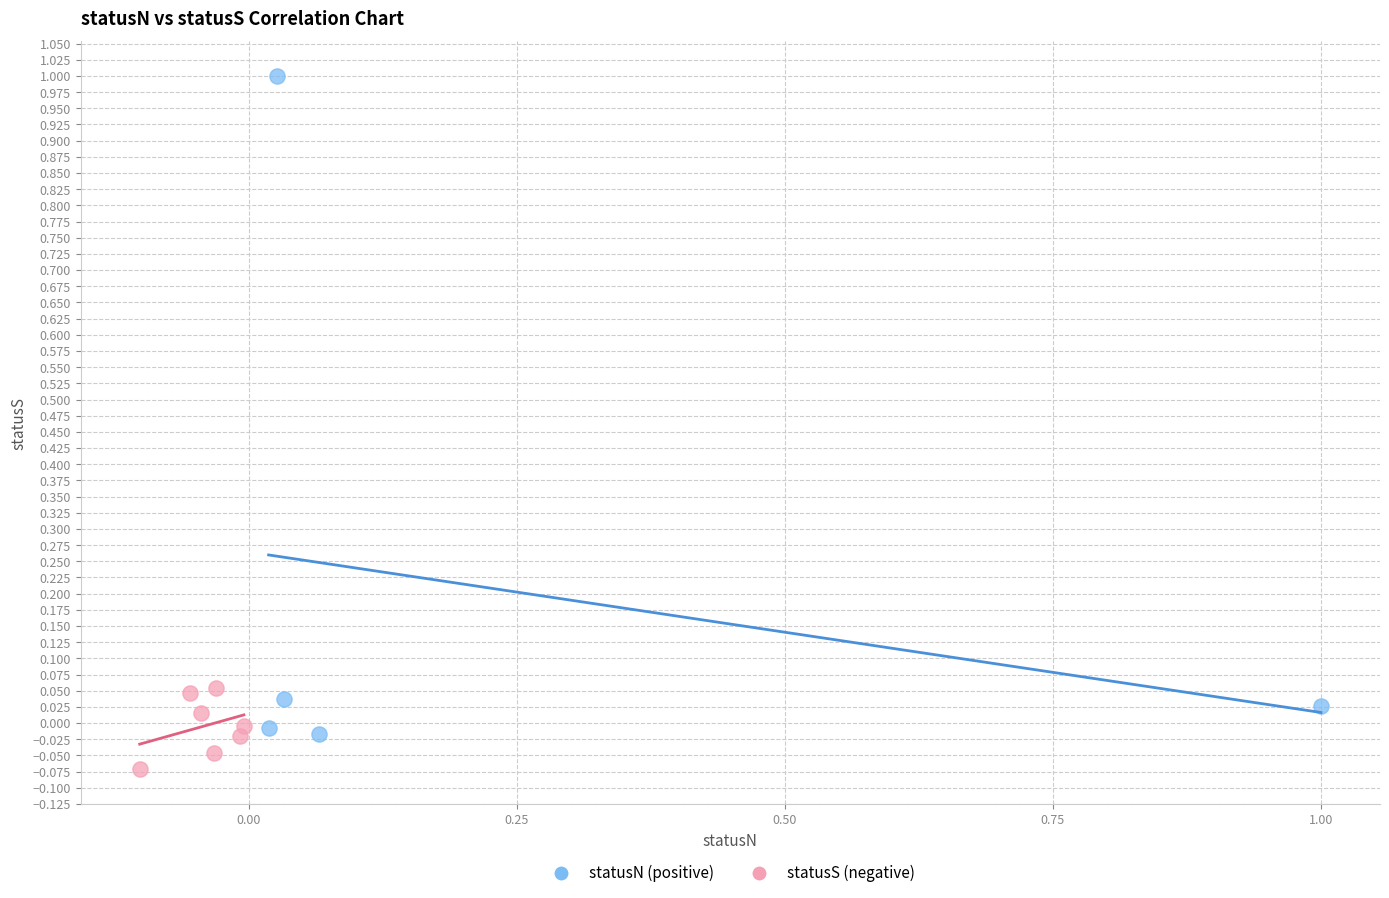

Which series has the widest spread of Y values?

statusN (positive)